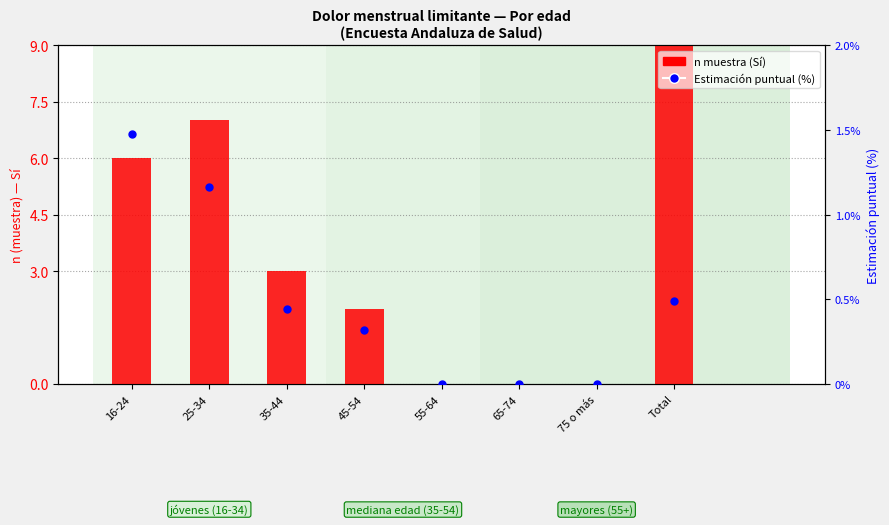

Which series has the largest Y range (max minus min)?

n muestra (Sí)